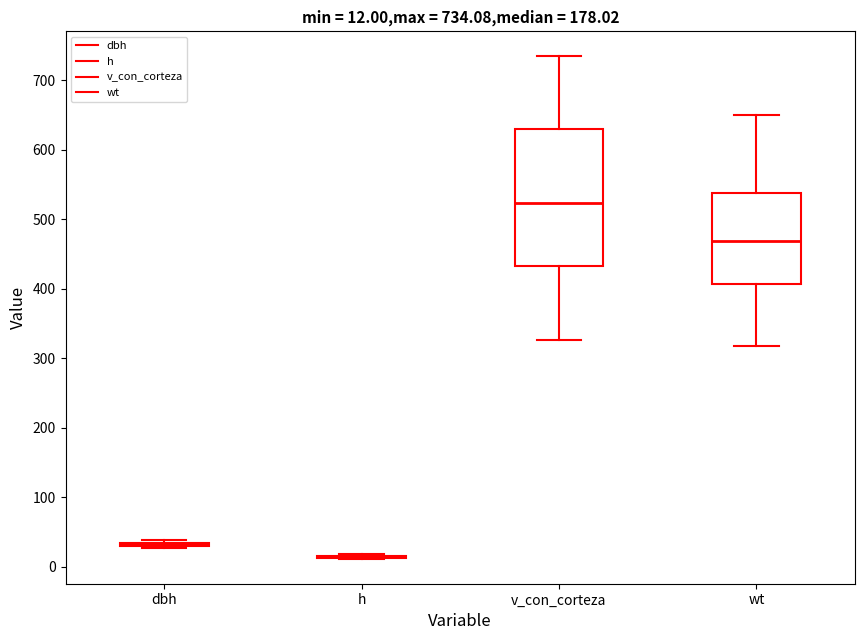

Comparing the boxes themselves (not the whiskers), which one is the tallest?

v_con_corteza